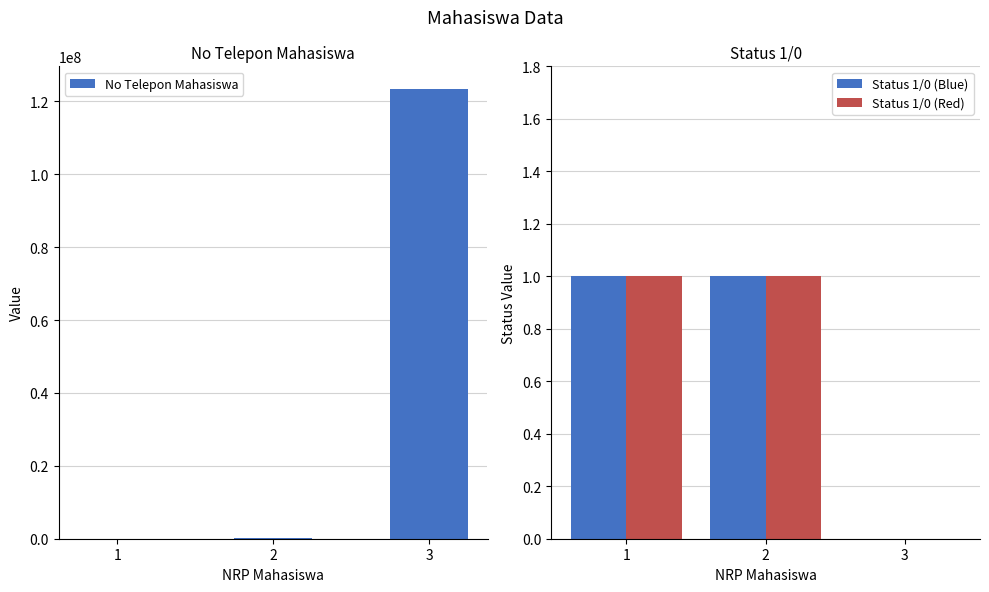

At which label does the data first exceed 123456?

3